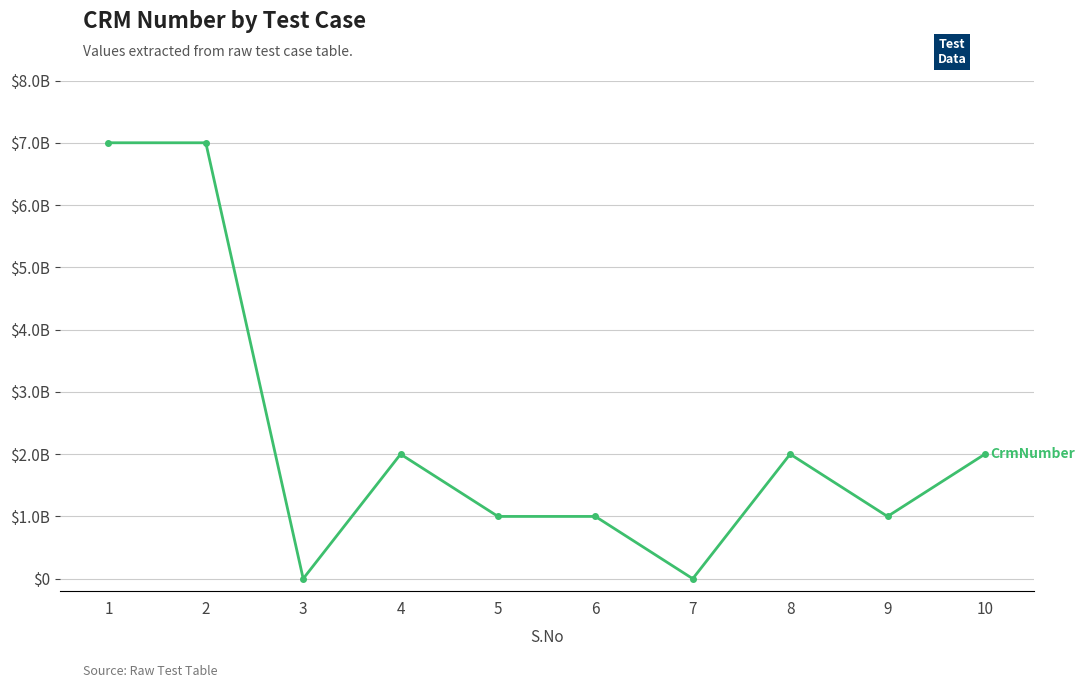

Does the chart have visible grid lines?

Yes